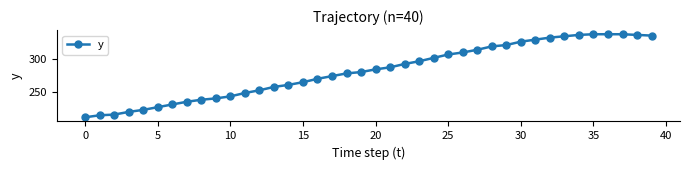

What is the sum of all values?

11254